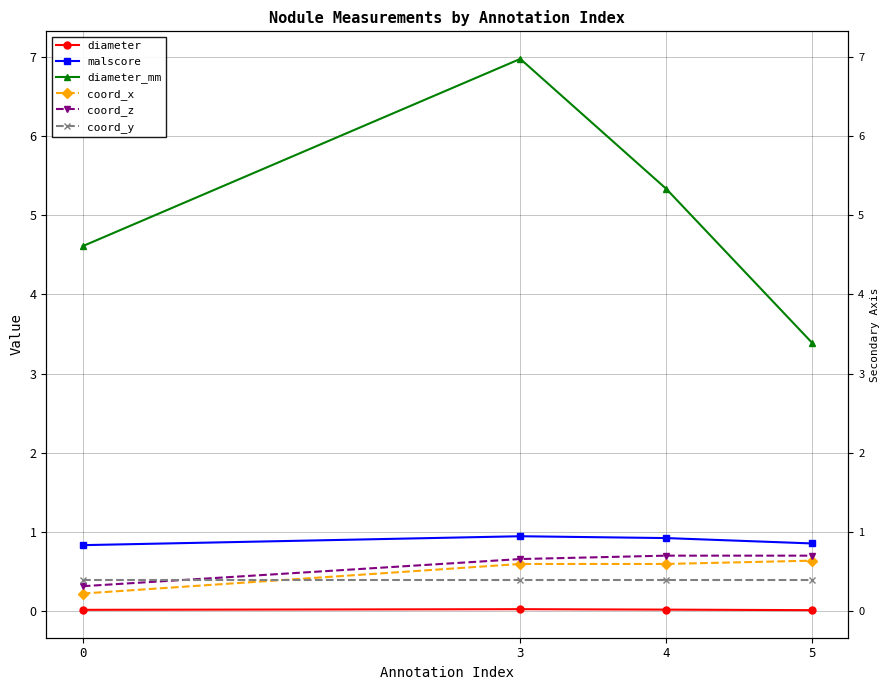

Rank the categories by malscore value from lowest to highest.

0, 5, 4, 3